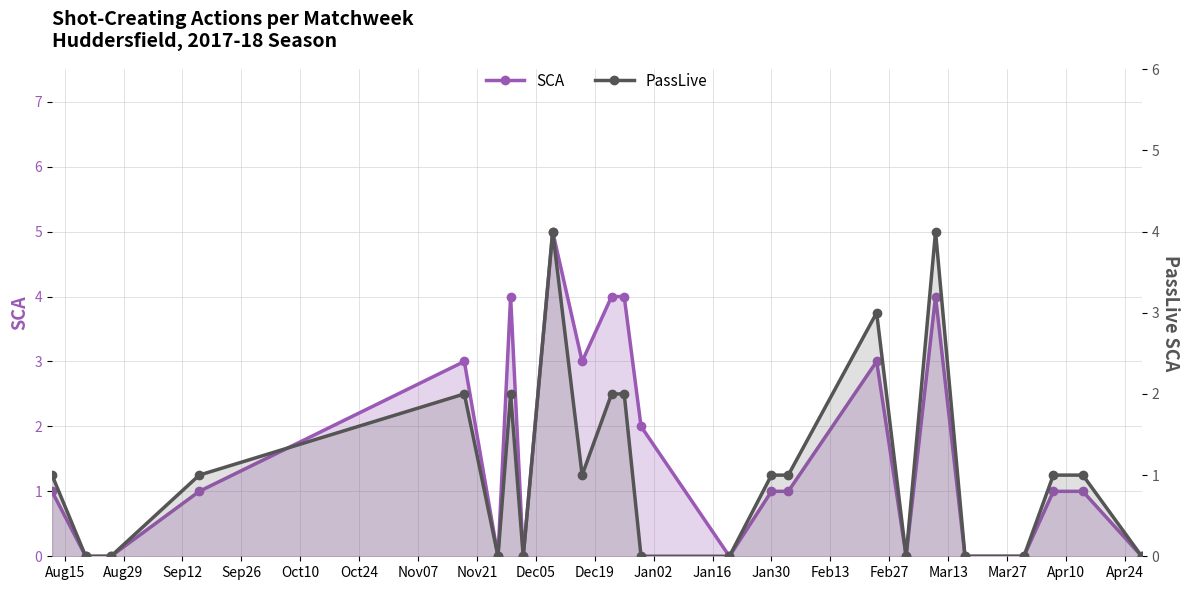

True or false: PassLive has a value of 1 at Sep26.

True